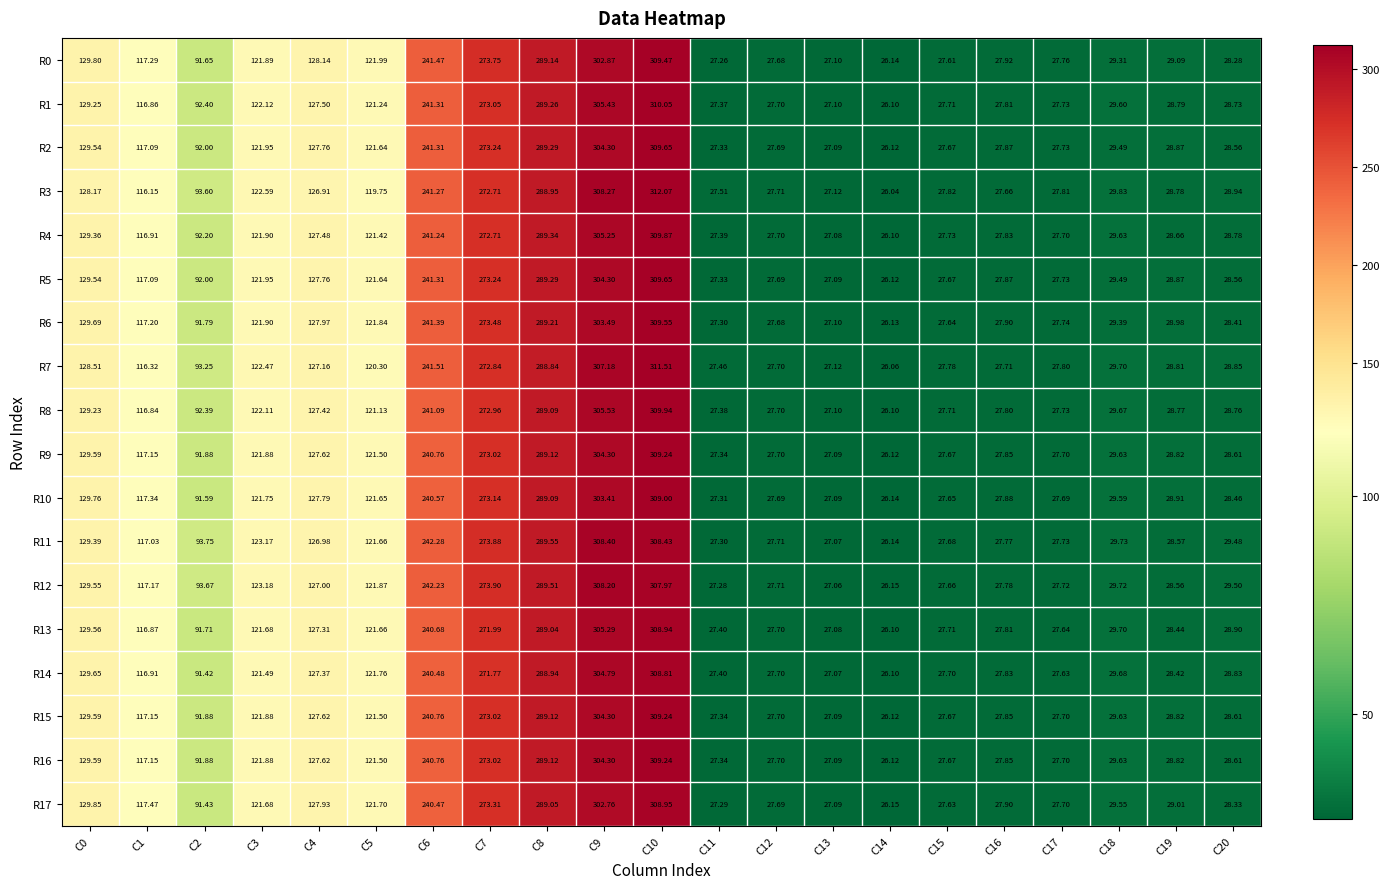

Is the value of R5 at C11 greater than the value of R6 at C8?

No